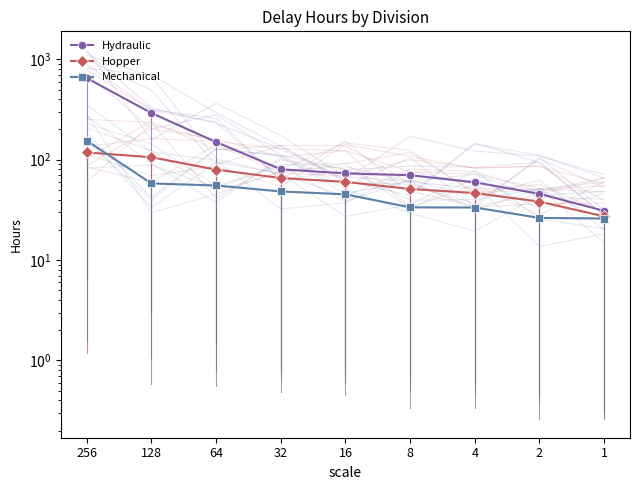

Which has a higher value, 1 or 128?

128